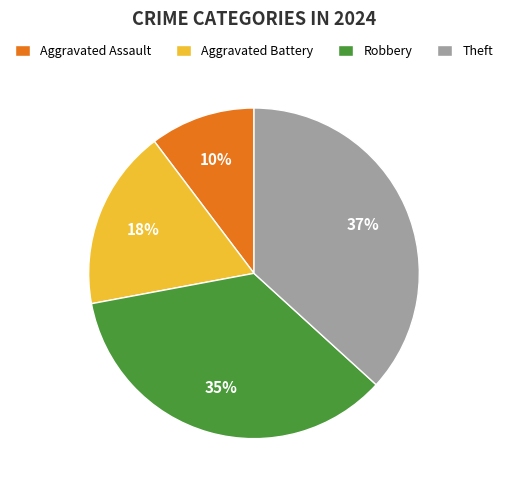

Is it true that Aggravated Battery is 18% of the pie?

True